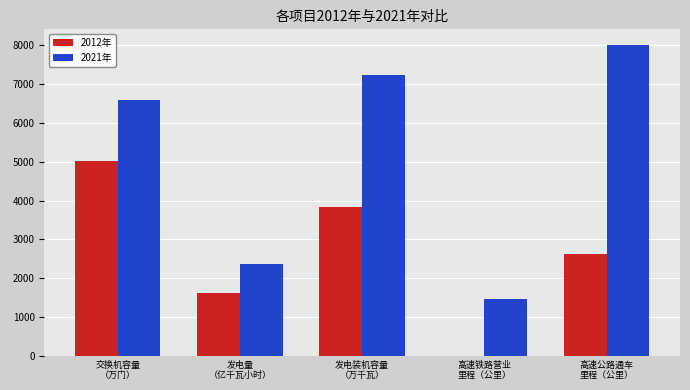

What is the greatest value displayed?

8010.0